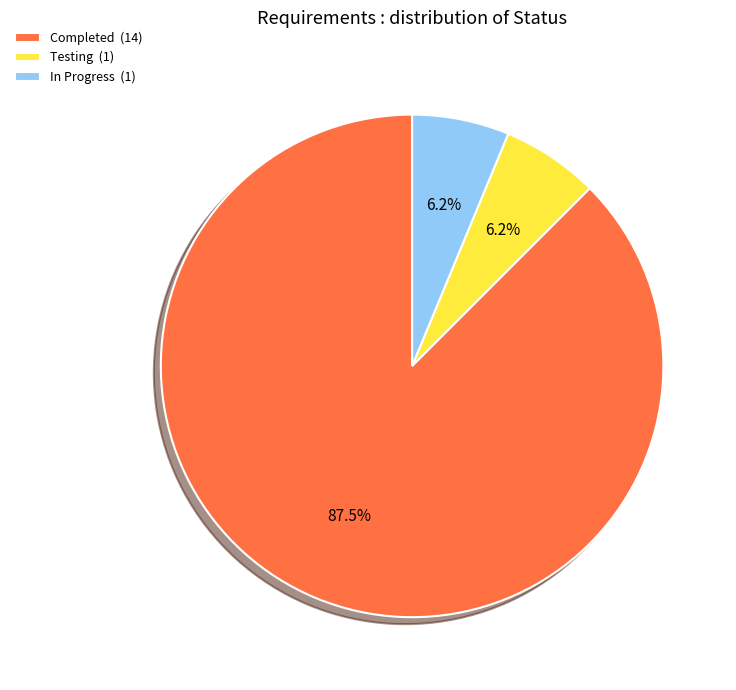

To the nearest percent, what is the difference between the largest and smallest slice percentages?

81%